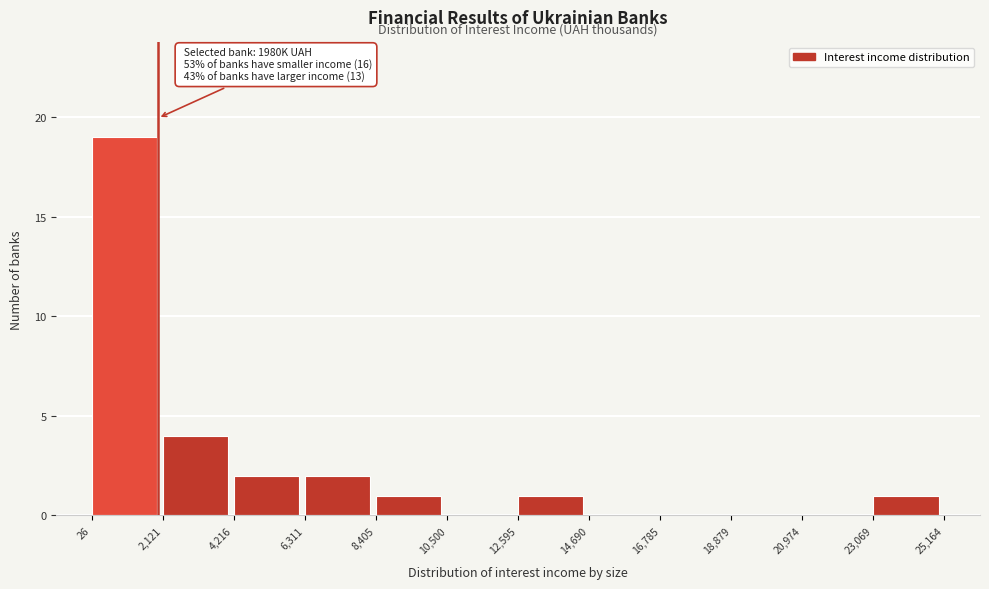

Over which range of the x-axis is the bar tallest?

26 to 2,121